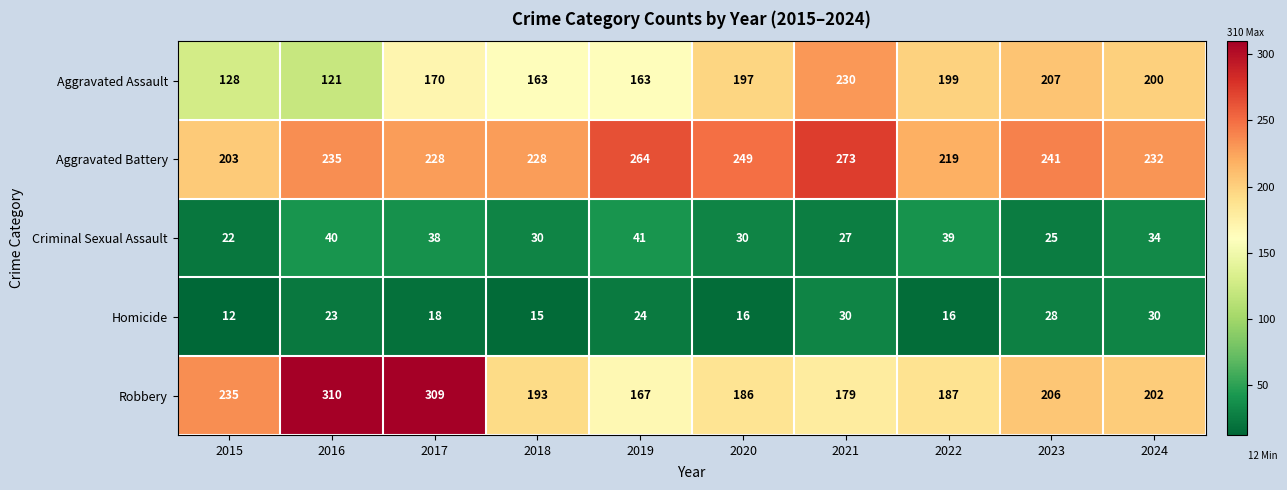

What is the total value across all series at 2017?

763